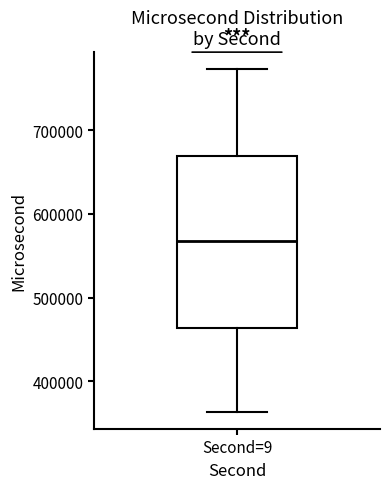

Read this box plot against the y-axis: the position of the median line, the range covered by the box, and the ends of both whiskers. The values are not printed on the chart, so give them approximately, as read against the axis.

median 570000, box 460000 to 670000, whiskers 360000 to 770000